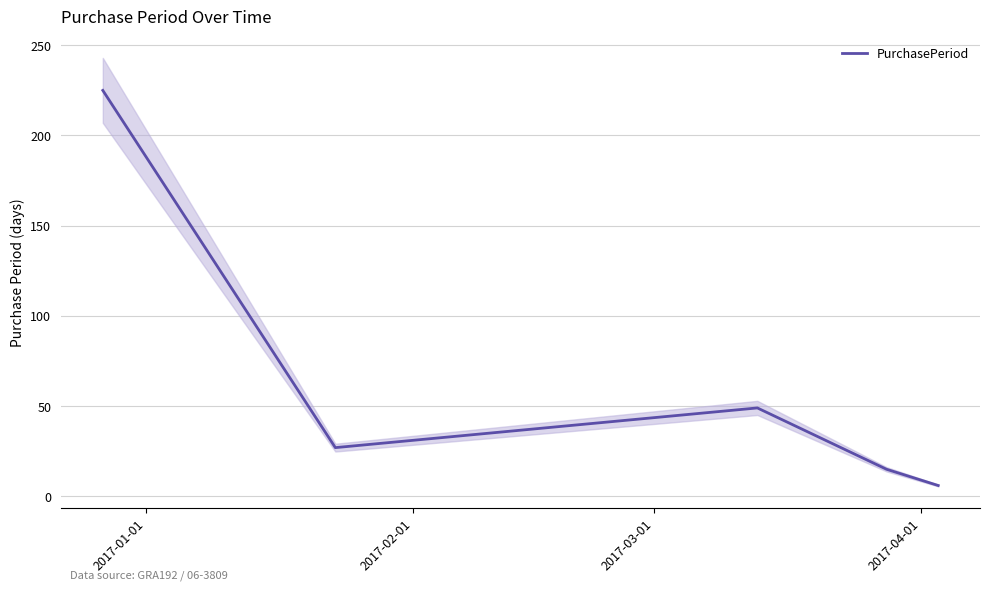

What is the highest value of the PurchasePeriod series?

225